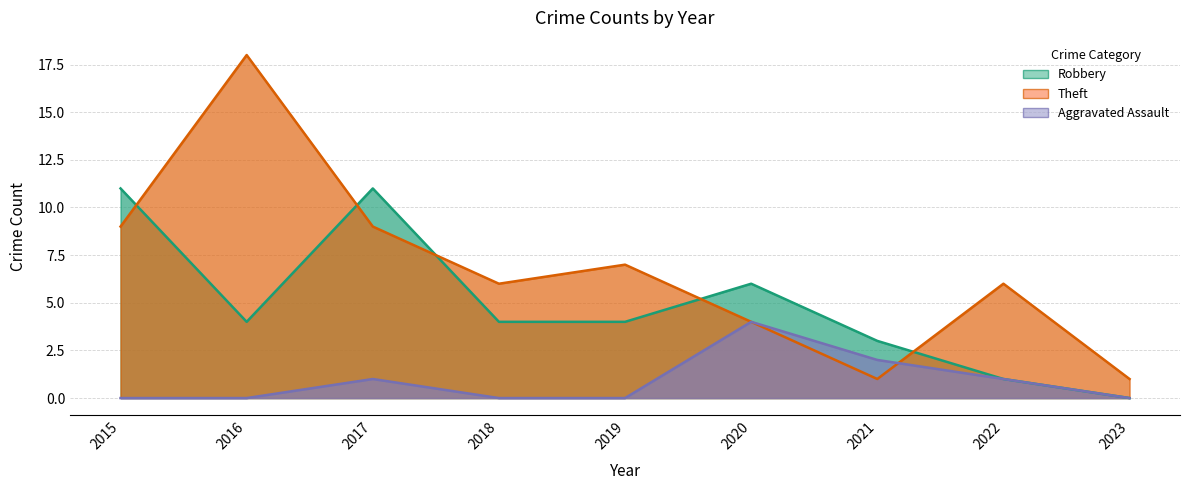

At which category is the sum across all series the highest?

2016